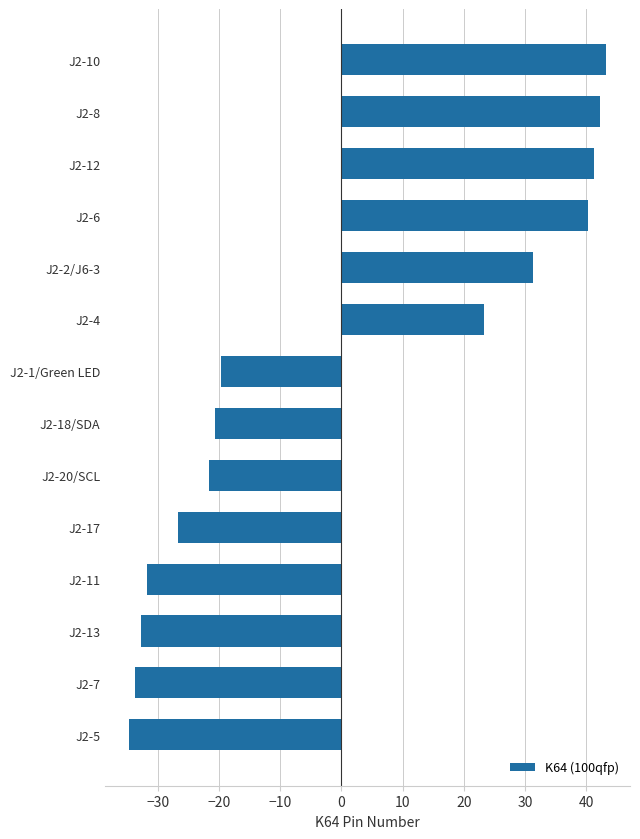

The chart shows a value of 43.3 at J2-10. True or false?

True